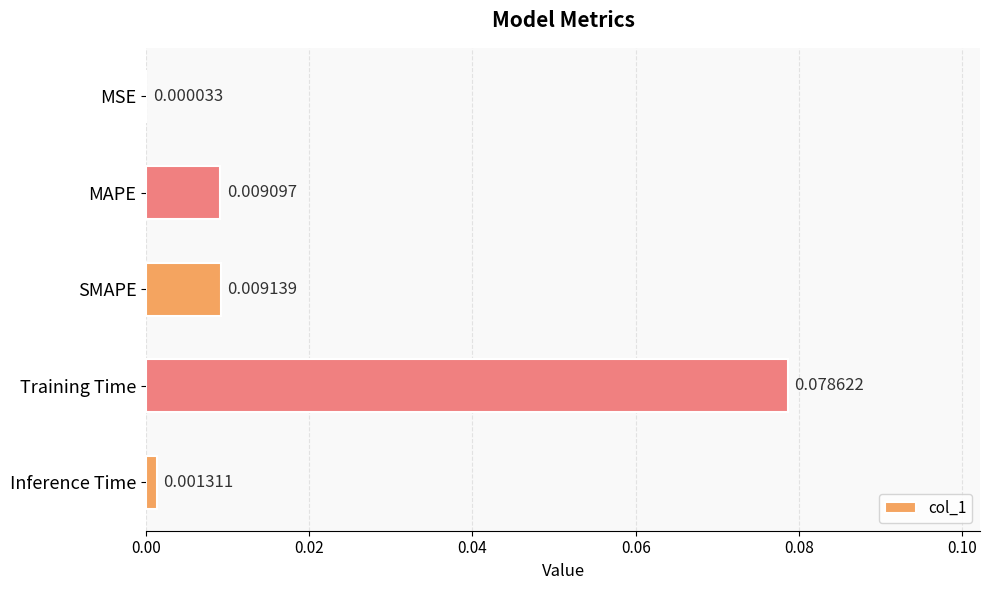

Which label corresponds to the largest value in the chart?

Training Time